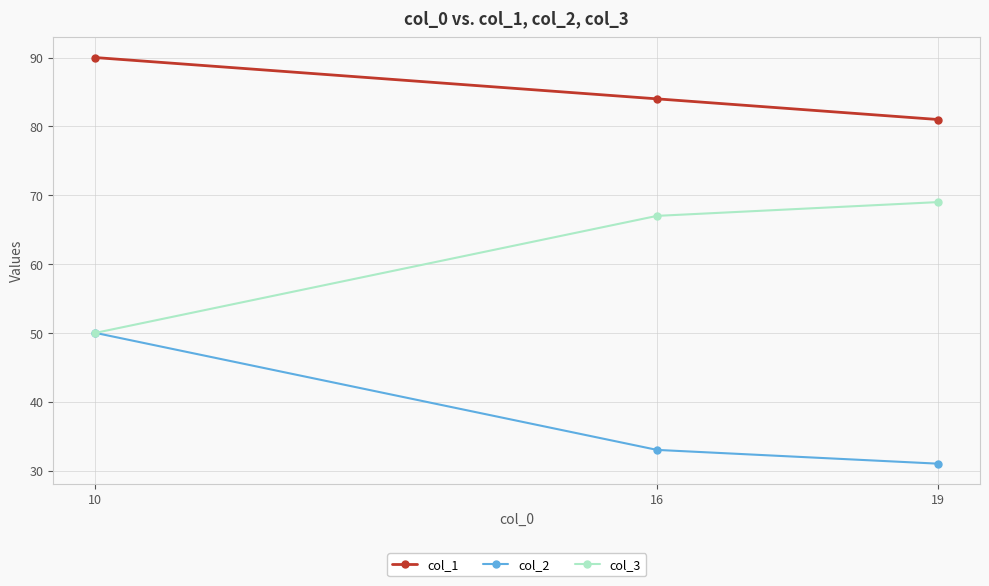

What is the value of the col_1 point at the 1st from the left?

90